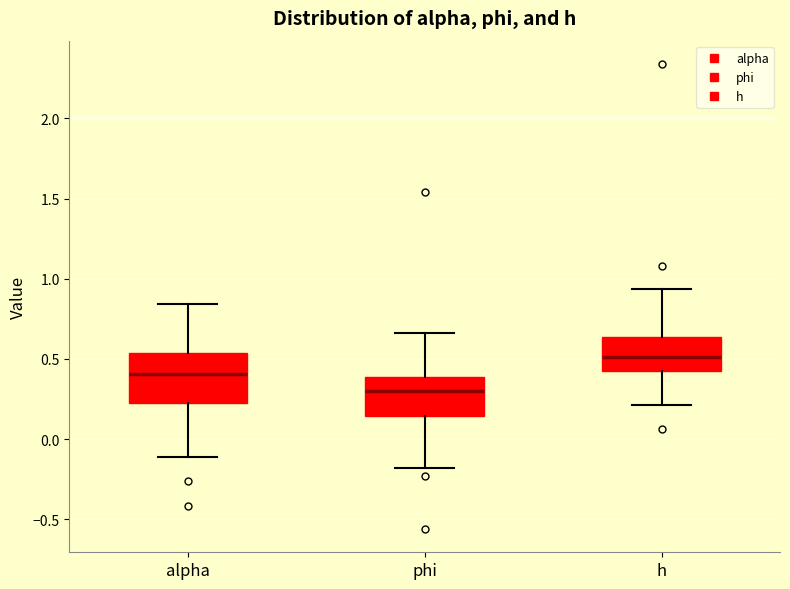

Comparing the boxes themselves (not the whiskers), which one is the tallest?

alpha